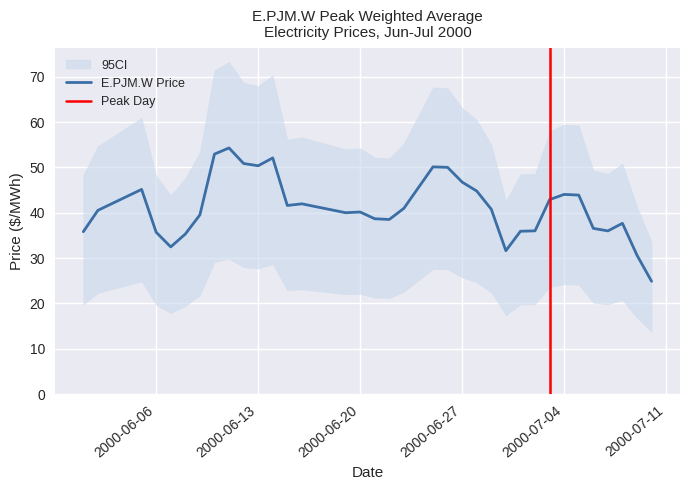

The E.PJM.W Price series shows 50.4 at 2000-06-13. True or false?

True